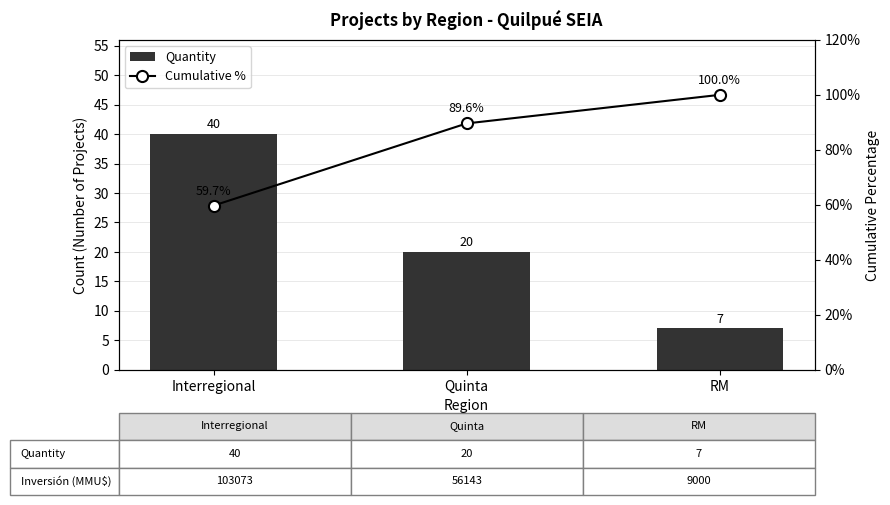

Which category has the highest value in the Cumulative % series?

RM